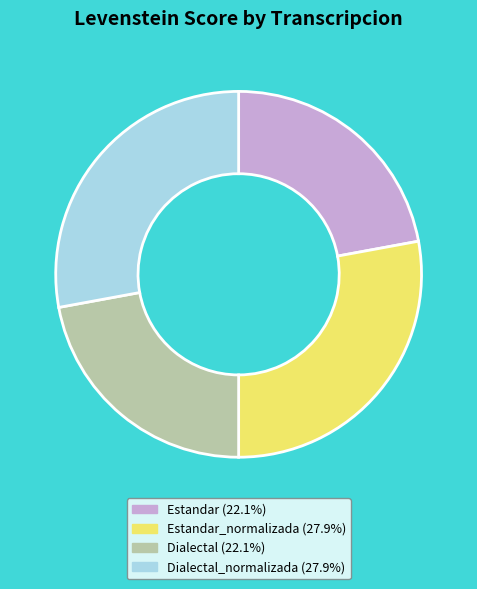

Is there any slice that represents more than half of the pie?

No